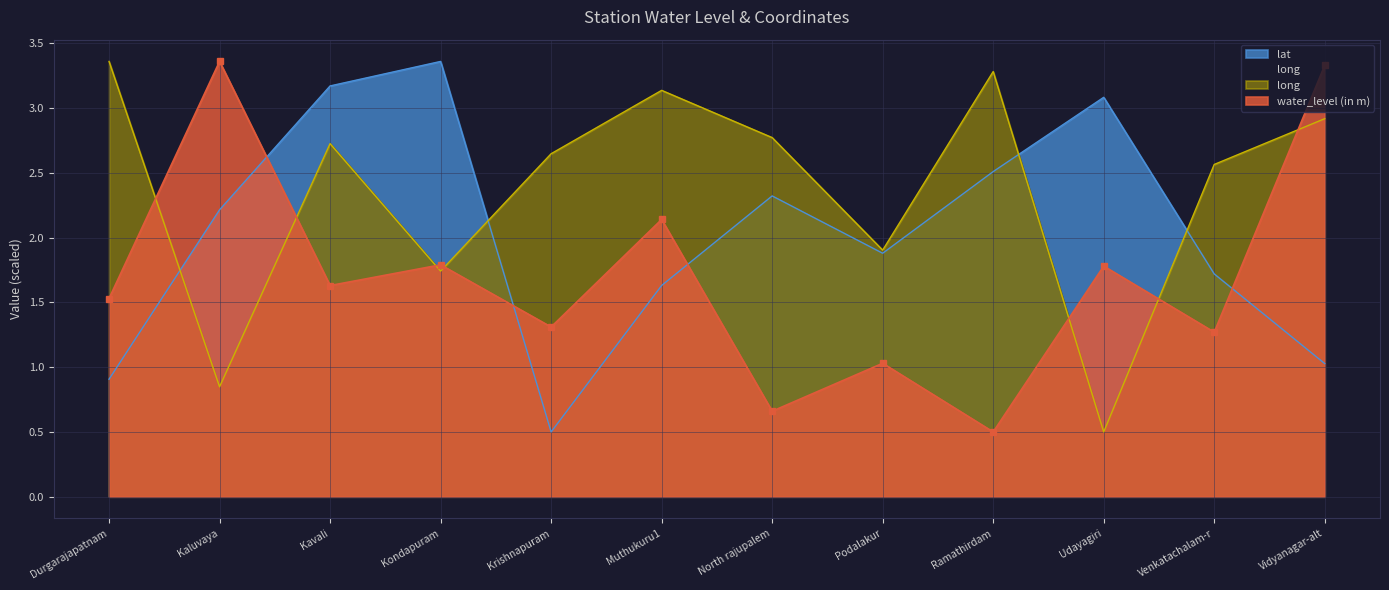

The value of water_level (in m) at Vidyanagar-alt is 3.3. True or false?

True